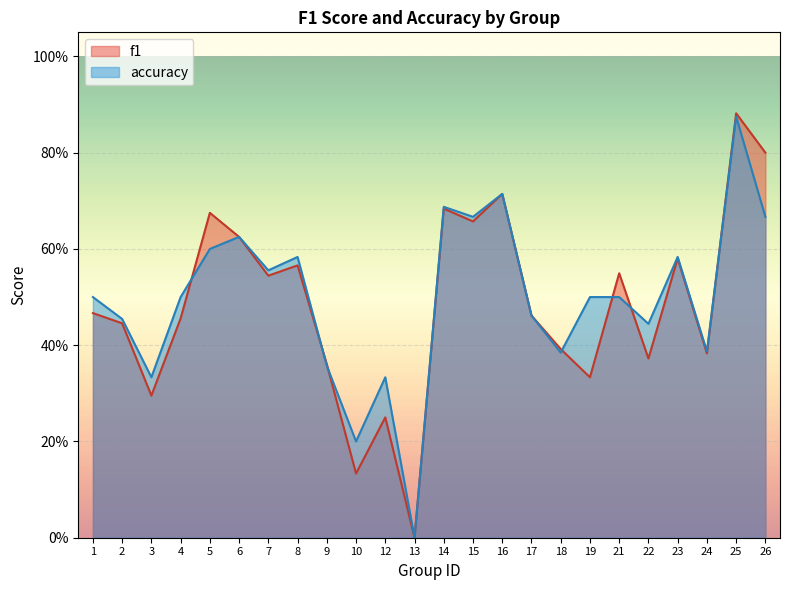

What are all the series names shown in the legend?

f1, accuracy